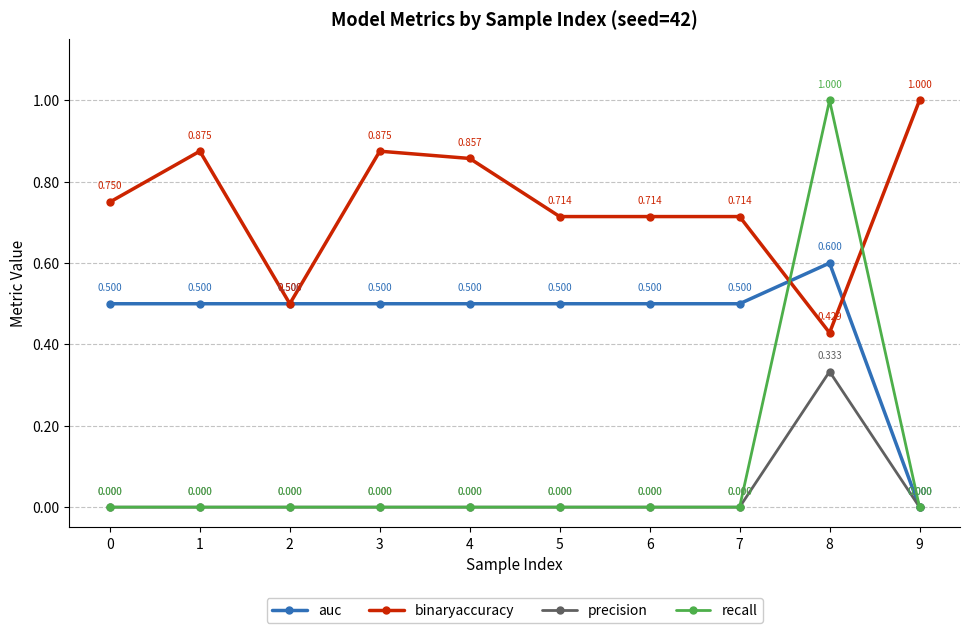

Which series ends up on top after the final intersection of binaryaccuracy and recall?

binaryaccuracy